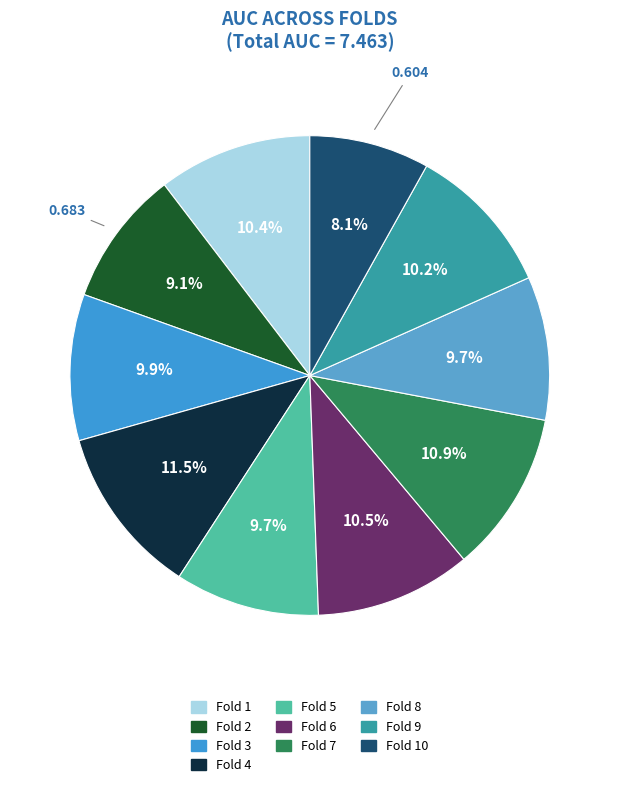

How many slices are in this pie chart?

10